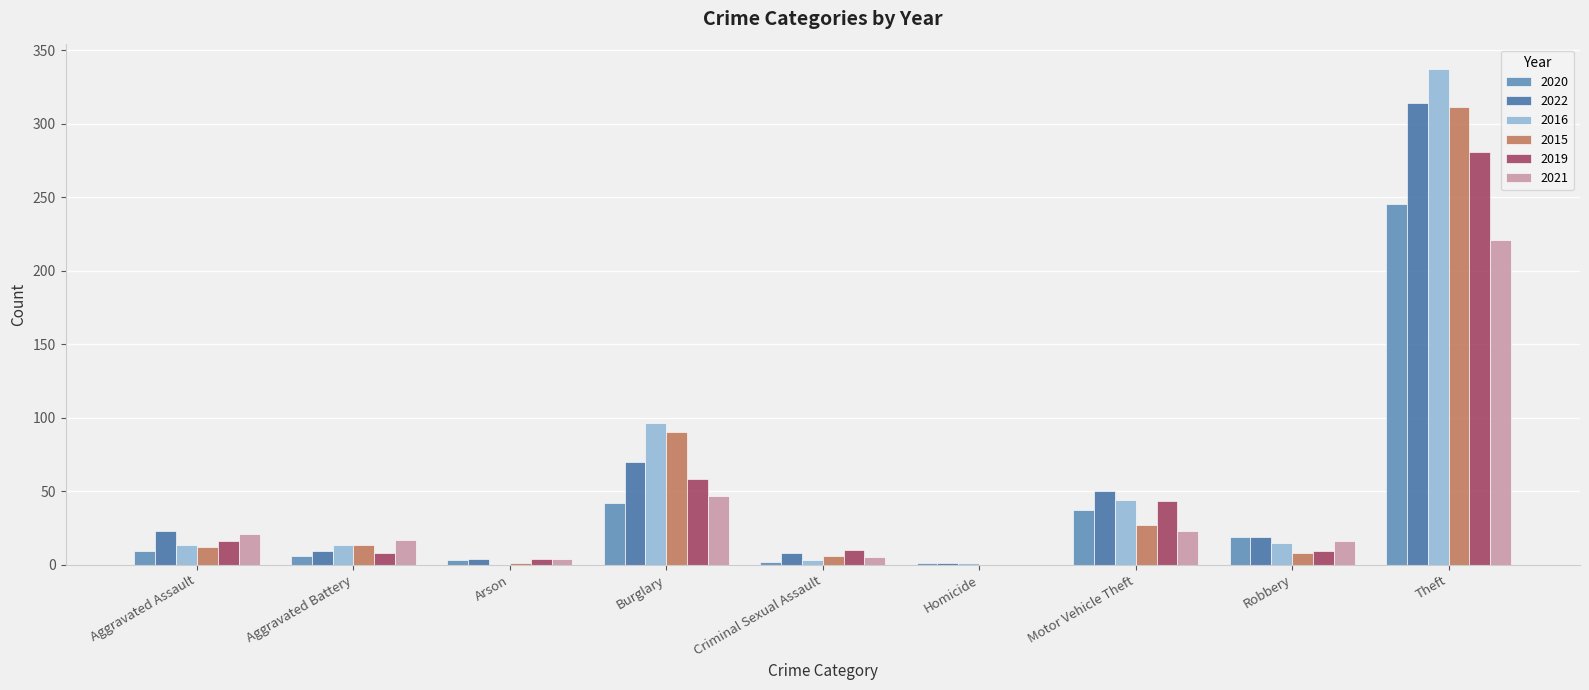

At which label does 2021 first exceed 17?

Aggravated Assault